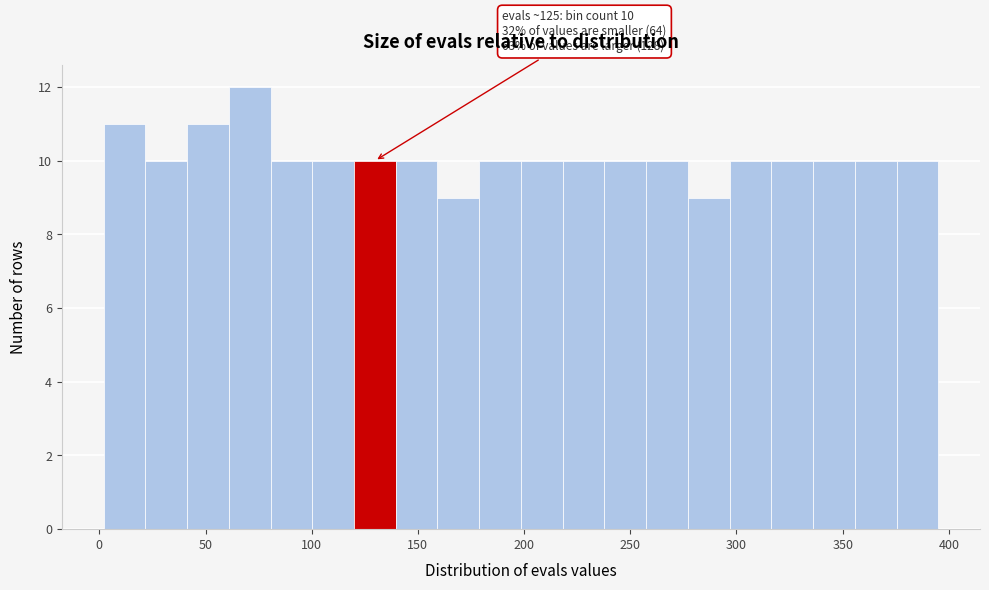

Read against the x-axis, roughly where is the centre of the tallest bar?

70